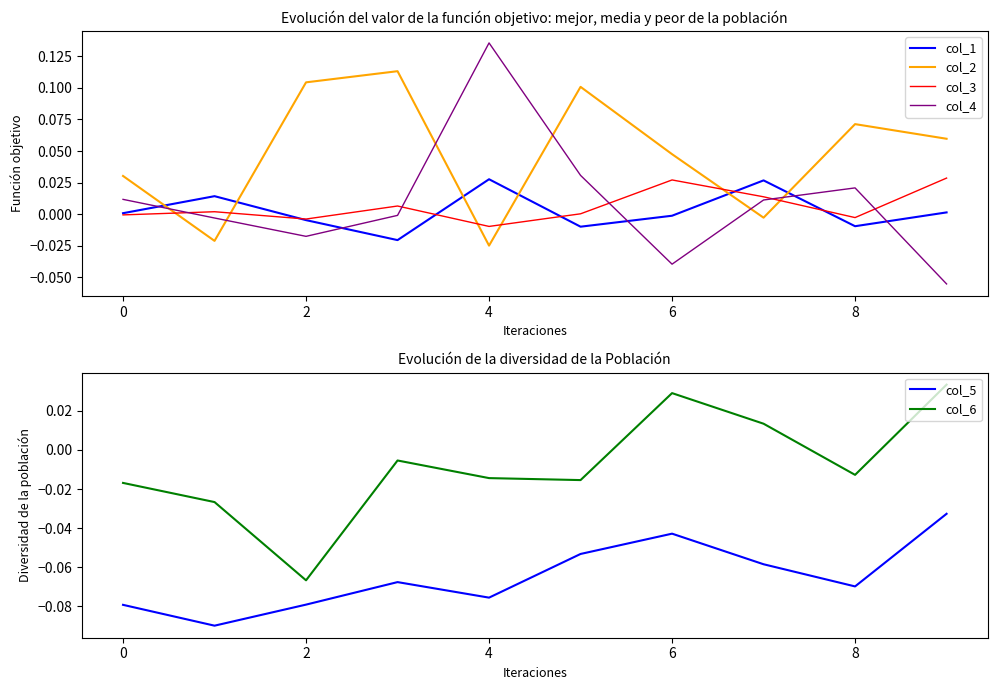

At which label does col_3 reach its minimum?

4